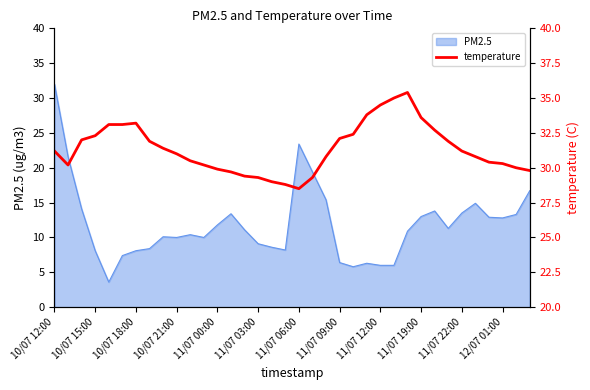

What is the maximum value for PM2.5?

32.0